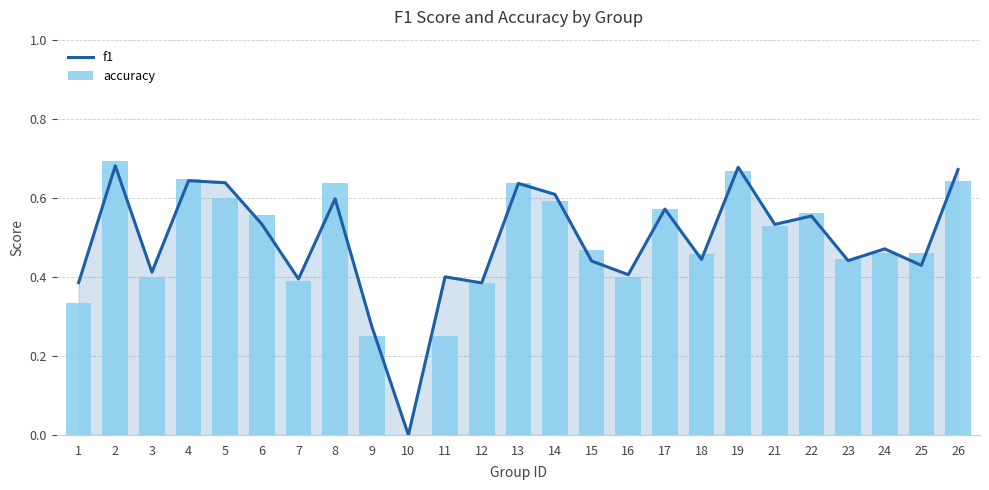

What are all the series names shown in the legend?

f1, accuracy